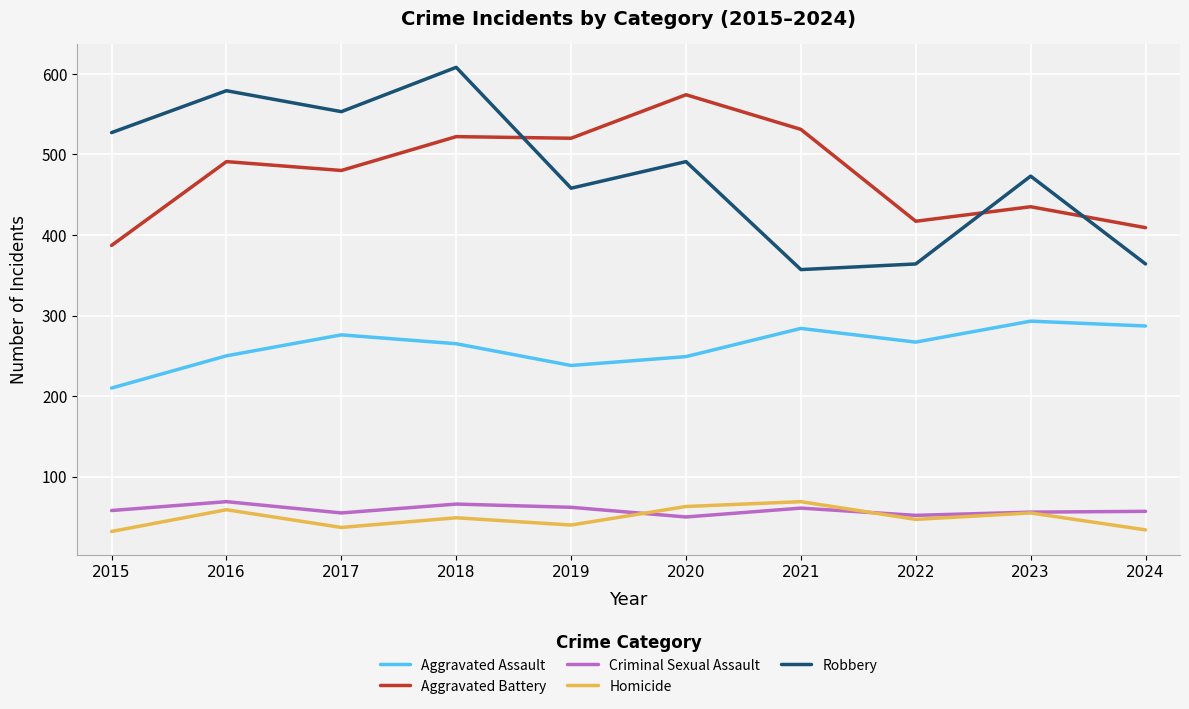

True or false: Aggravated Battery and Homicide cross at least once.

False